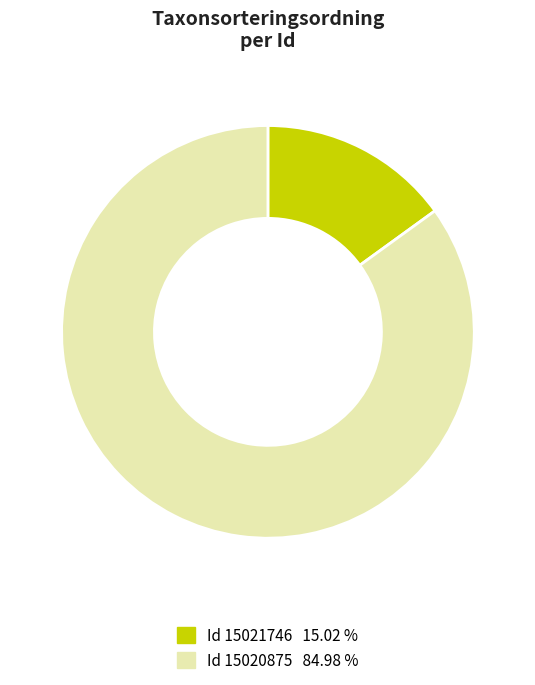

How many slices are in this pie chart?

2